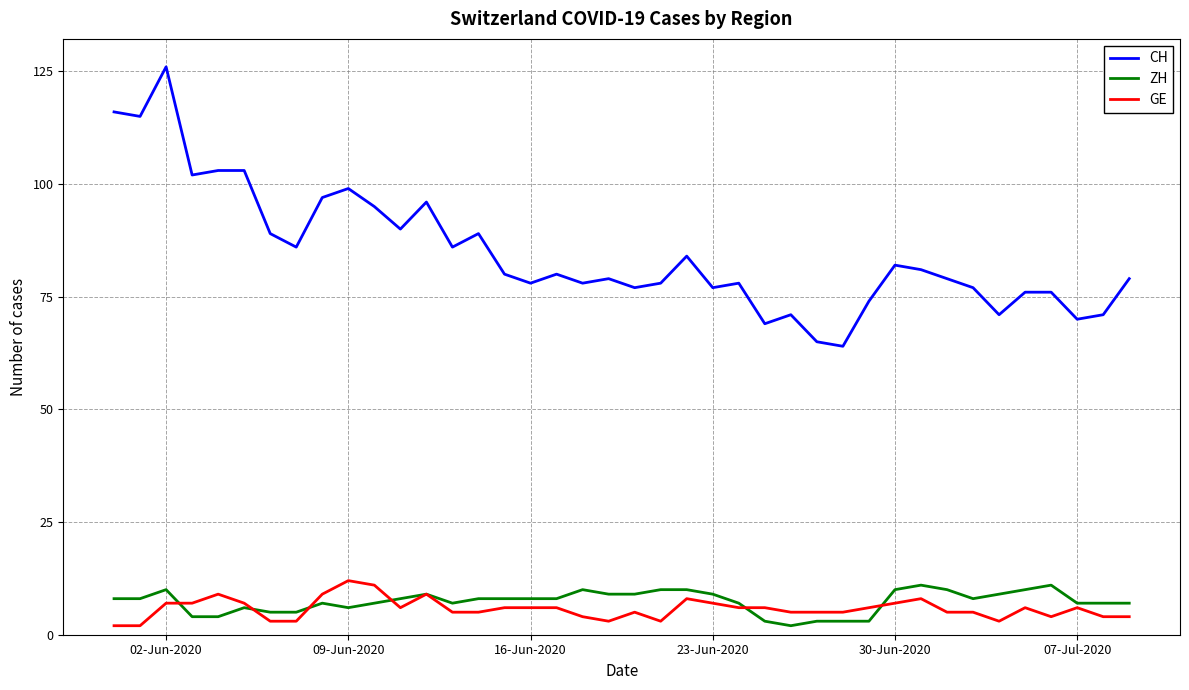

What is the maximum value for ZH?

11